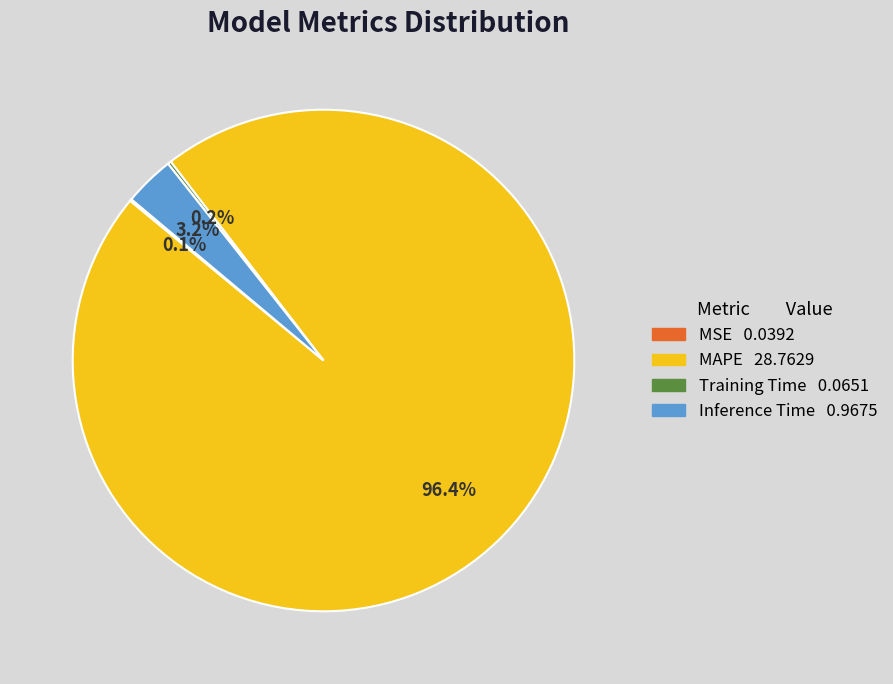

To the nearest percent, what is the difference between the Inference Time and MAPE slice percentages?

93%